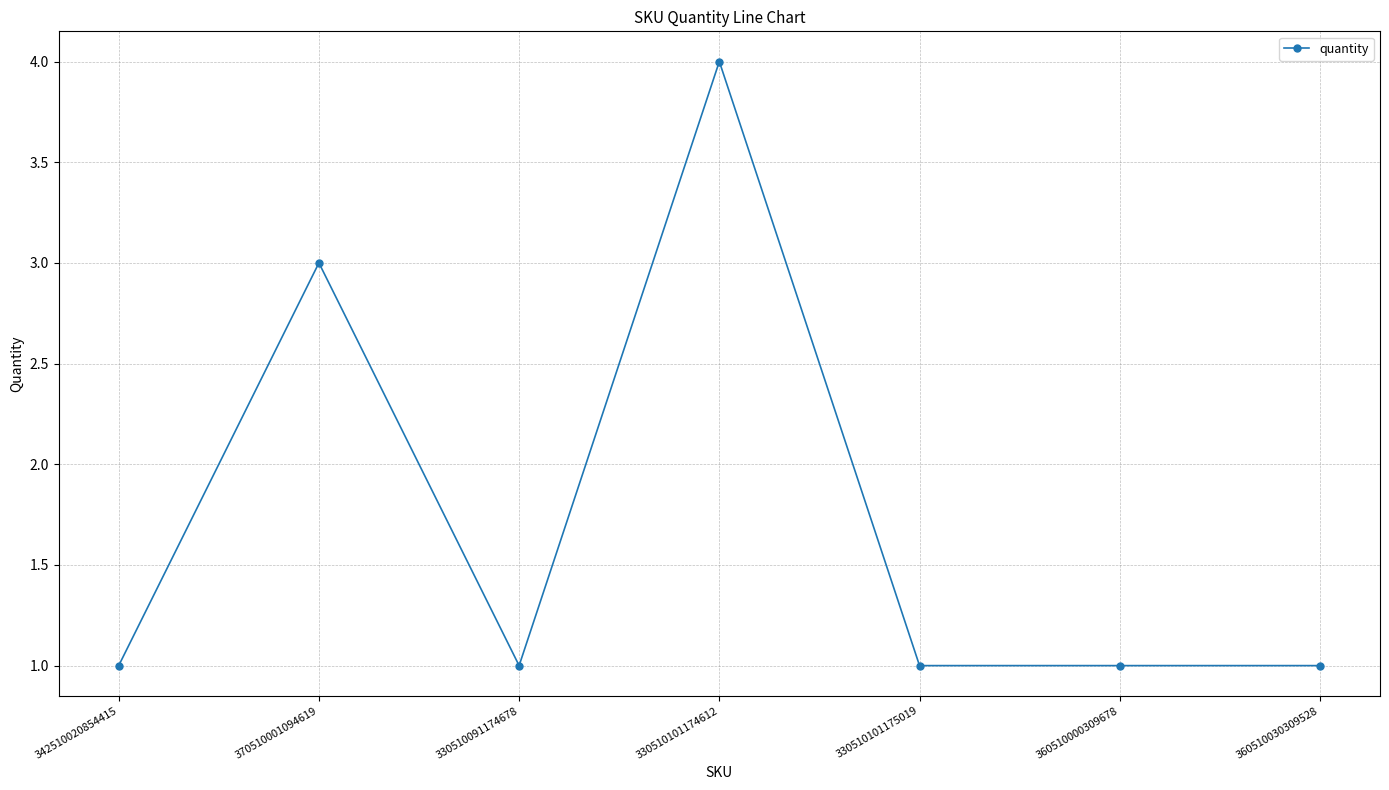

What is the ratio of the value at 342510020854415 to the value at 360510000309678?

1.0